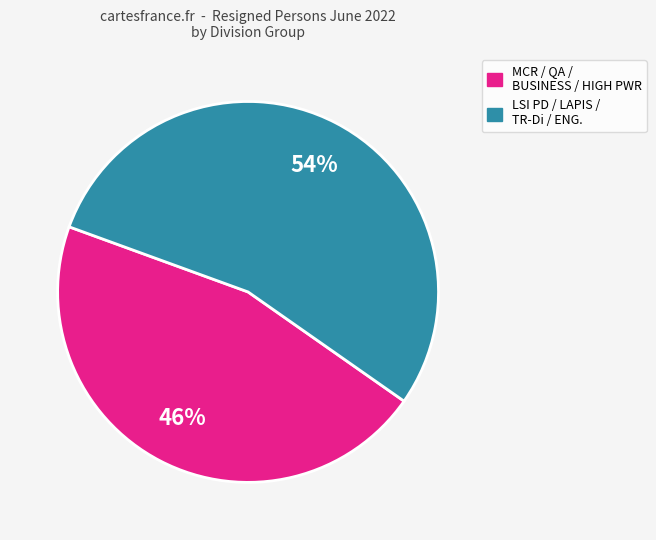

What is the smallest slice in the pie chart?

MCR / QA / BUSINESS / HIGH PWR